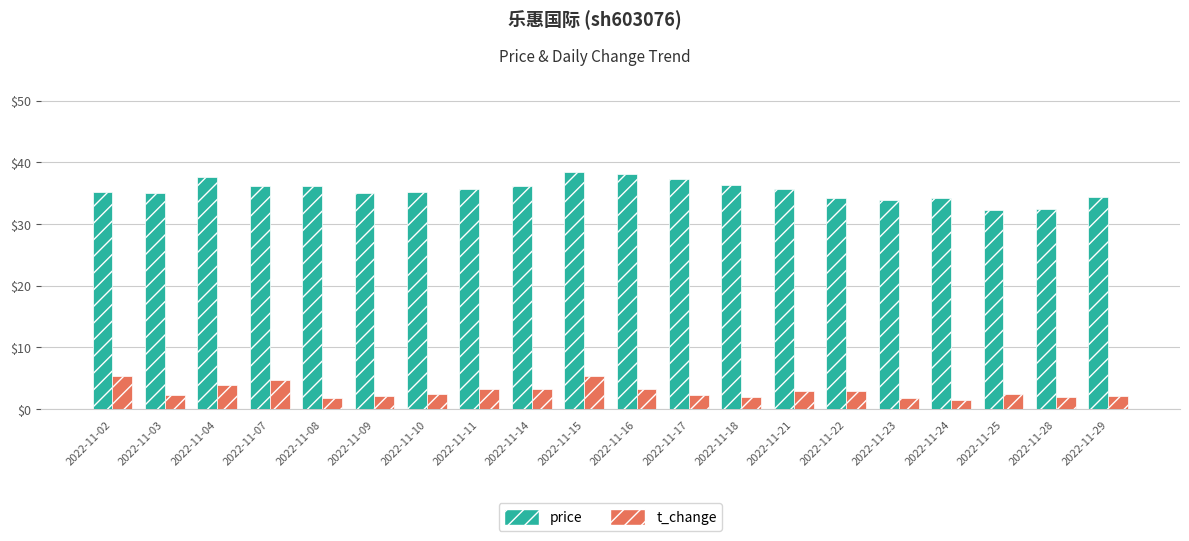

The value of t_change at 2022-11-15 is 5.4. True or false?

True